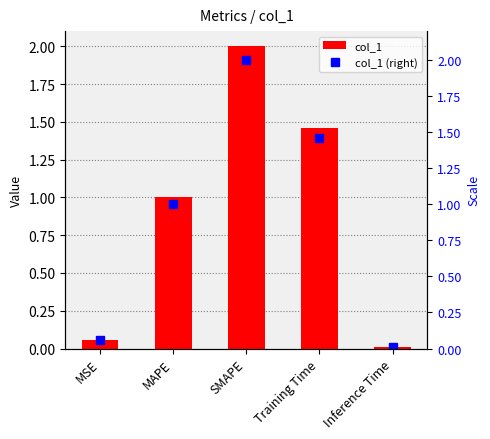

How many bars are there in total?

5